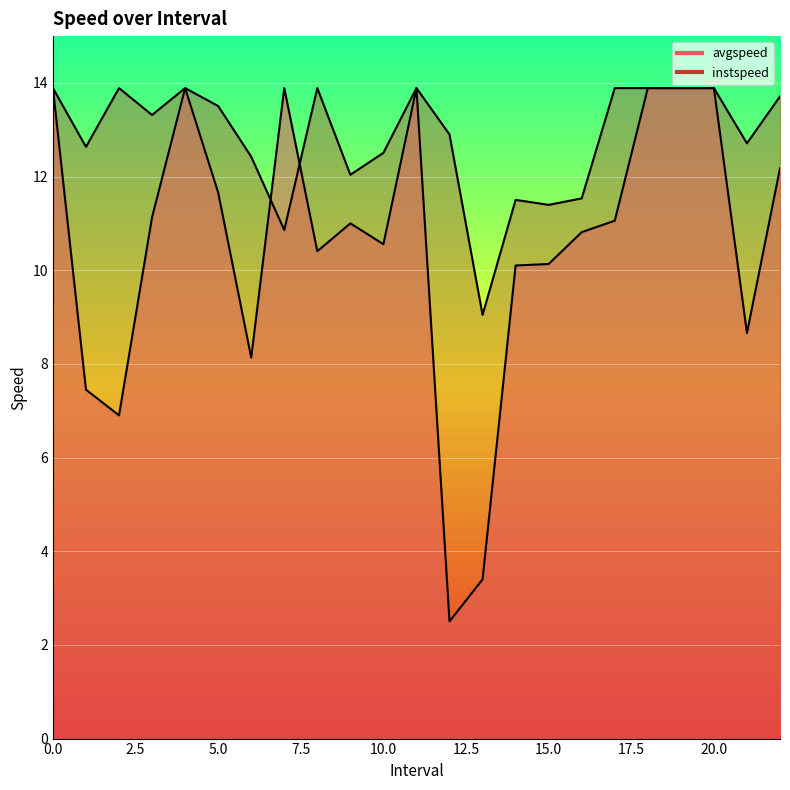

How many data points in avgspeed are above 11?

12